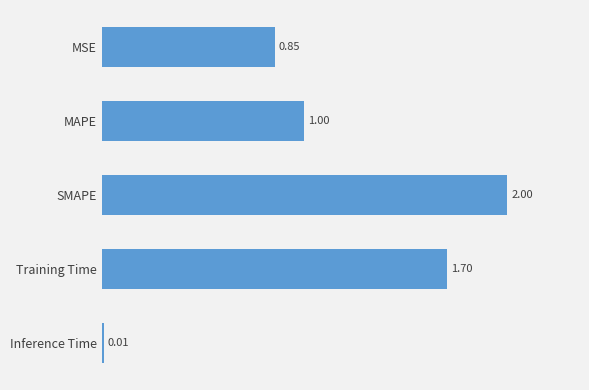

What is the label of the 1st bar from the top?

MSE